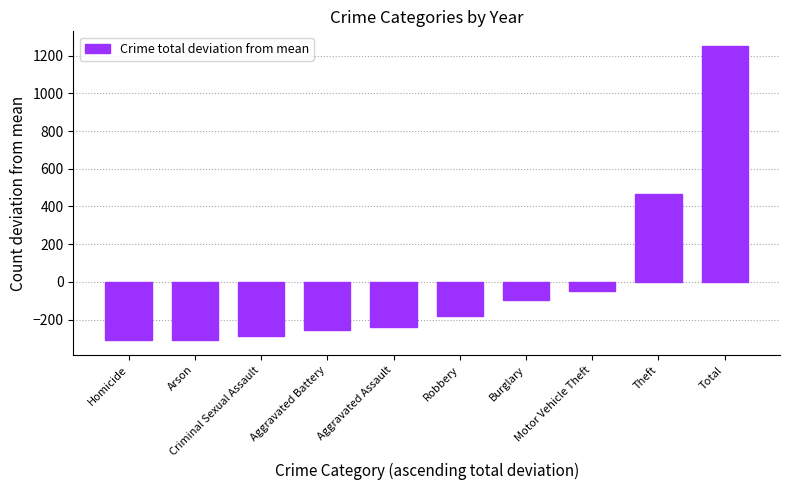

What is the sum of the values at Aggravated Battery and Criminal Sexual Assault?

-542.2